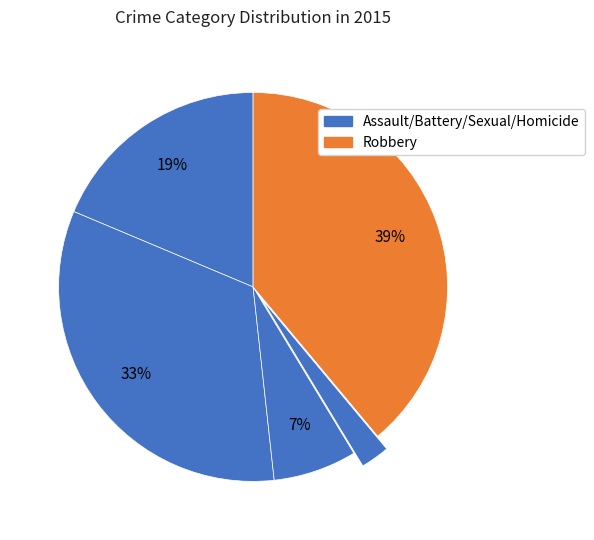

Count the number of slices in the pie.

5